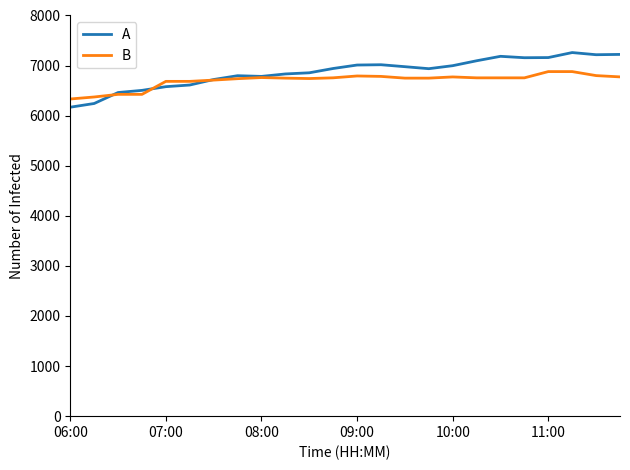

How many values in the A series are below 6942?

12